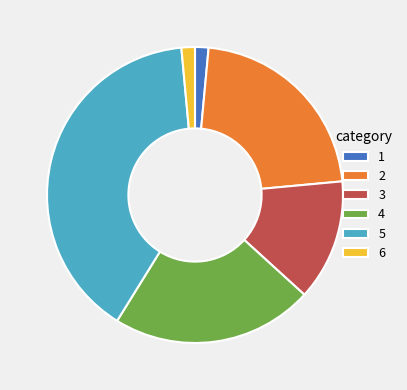

Is the sum of 6 and 3 greater than half?

No